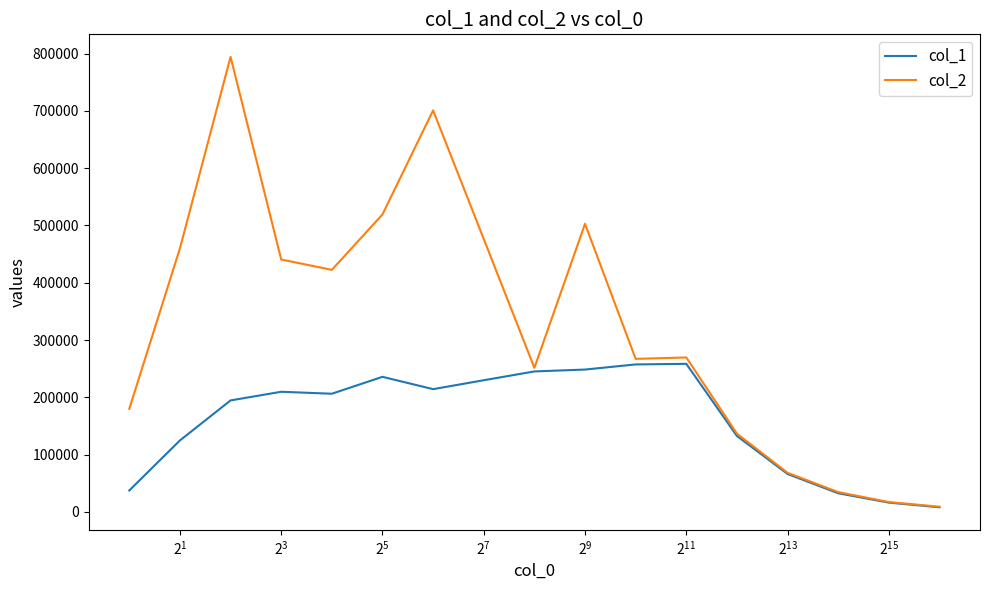

Rank the series by their maximum value, from highest to lowest.

col_2, col_1